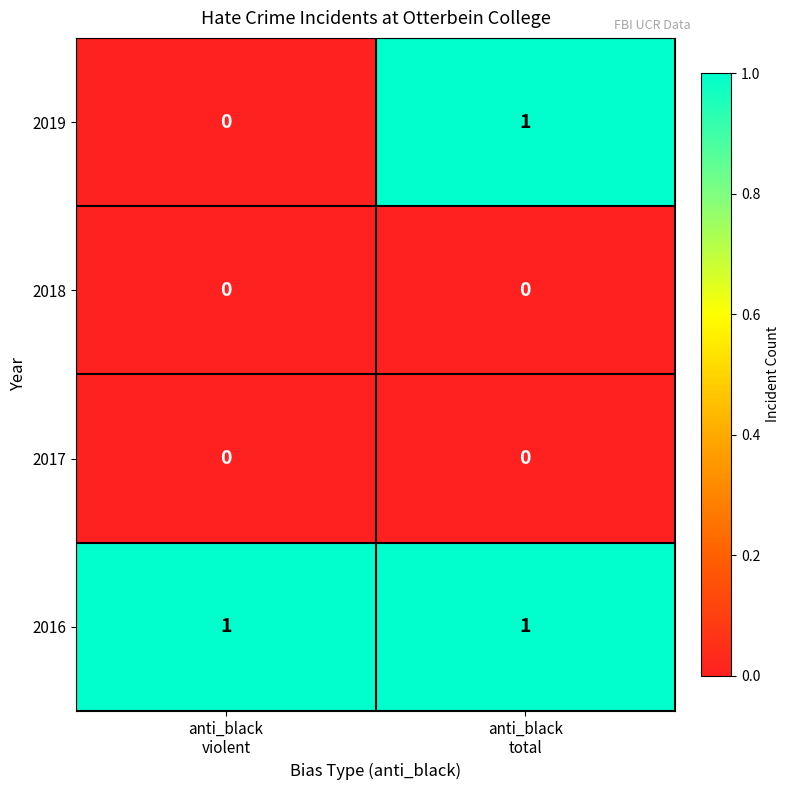

Which series has the largest total across all categories?

2016